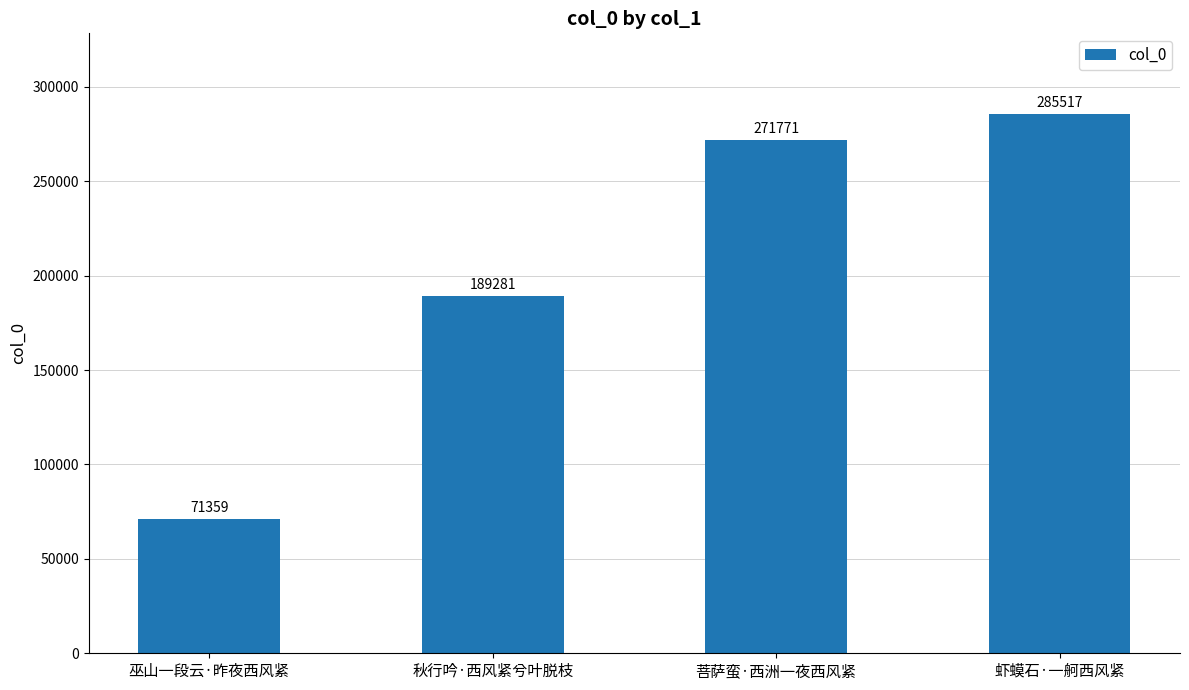

What is the change in value from 巫山一段云·昨夜西风紧 to 秋行吟·西风紧兮叶脱枝?

+117922